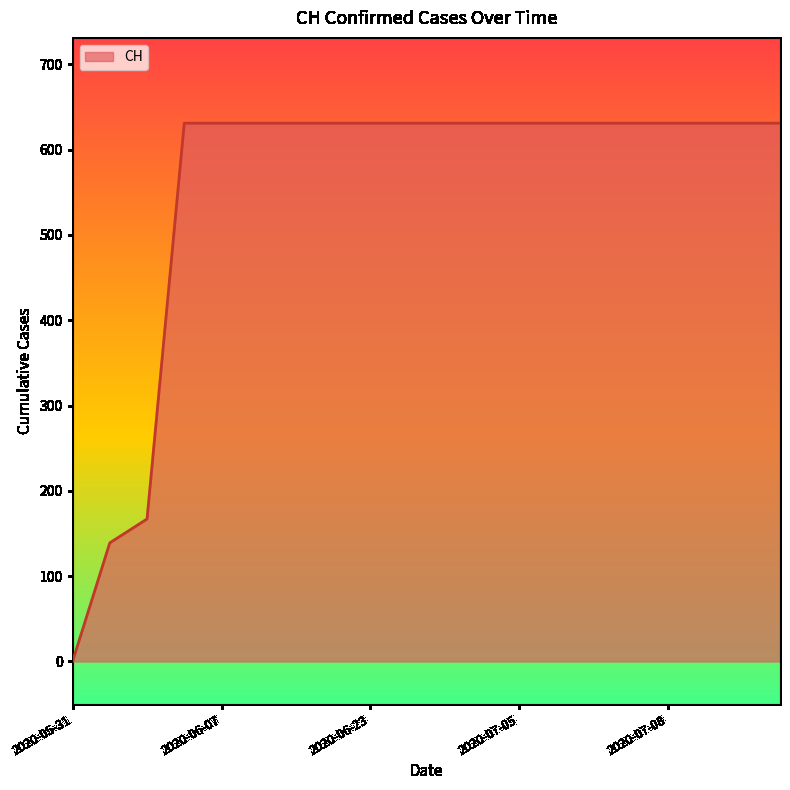

What is the difference between the maximum and minimum values?

631